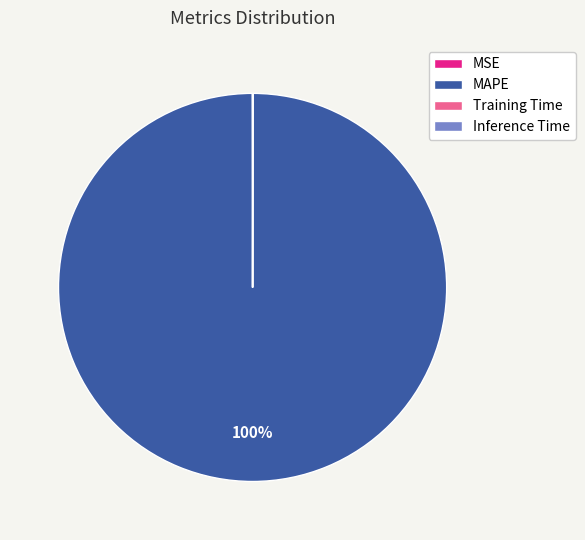

Is it true that MAPE is 90% of the pie?

False